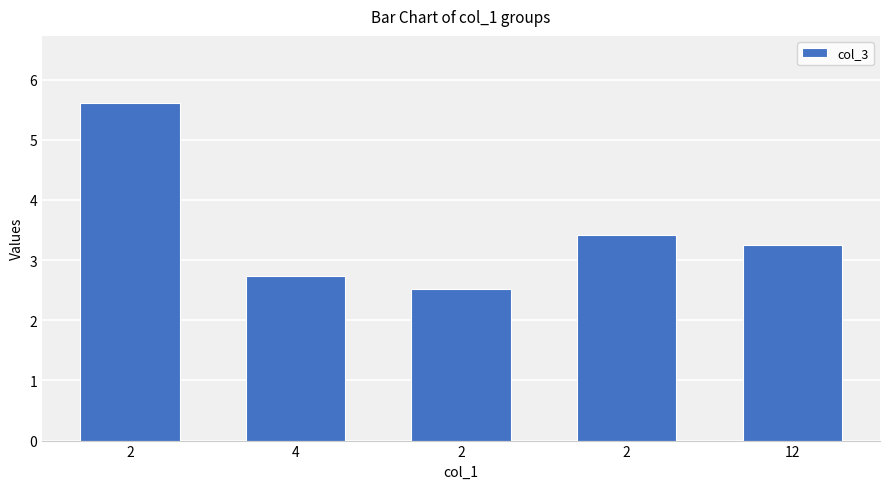

How many series are shown in this chart?

1